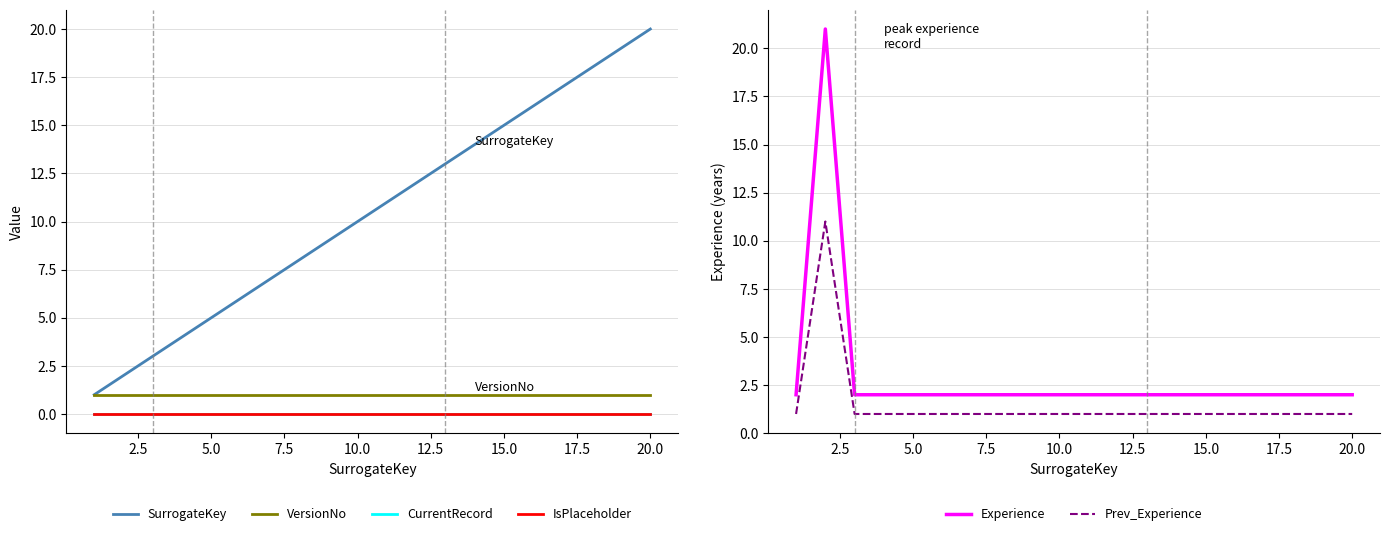

Is this an area chart (filled region under the line)?

No